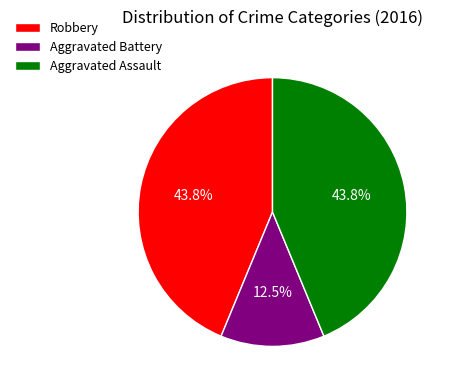

How many segments does this pie chart have?

3